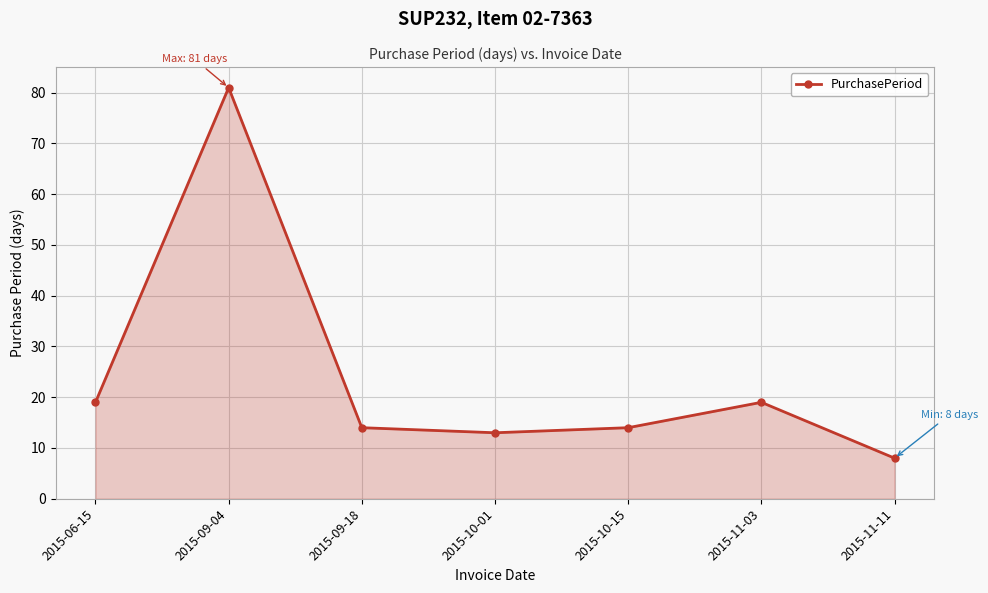

True or false: the data shows 13 at 2015-10-01.

True